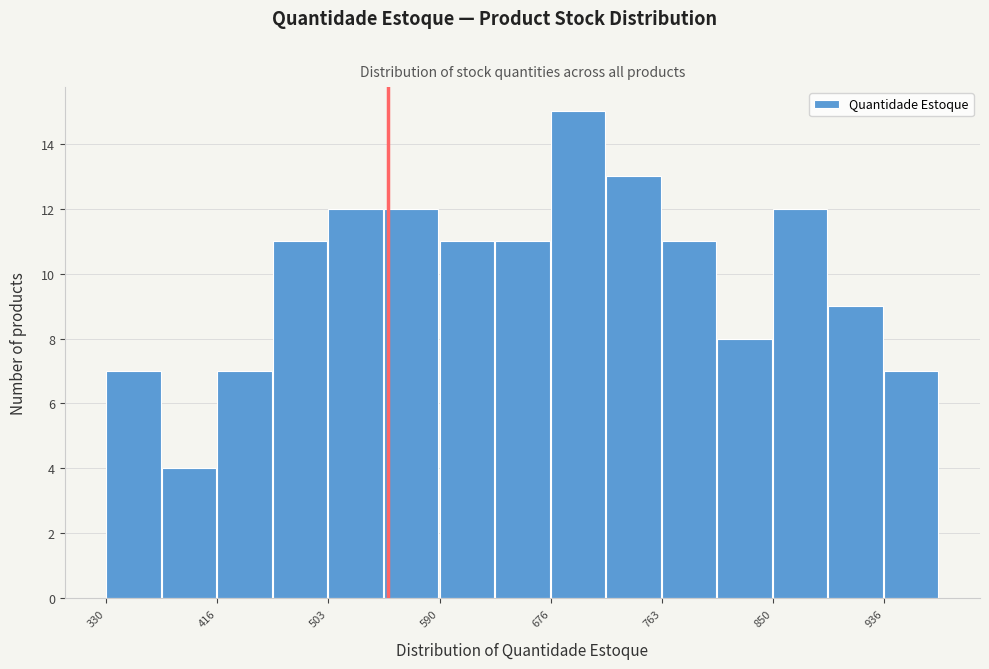

Over which range of the x-axis is the bar tallest?

680 to 720